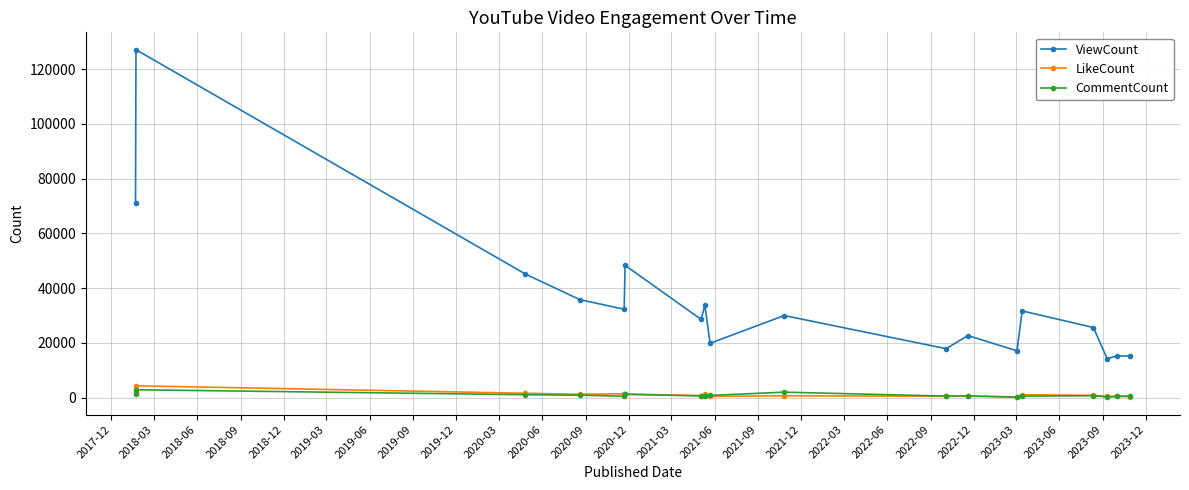

What is the minimum value for ViewCount?

14164